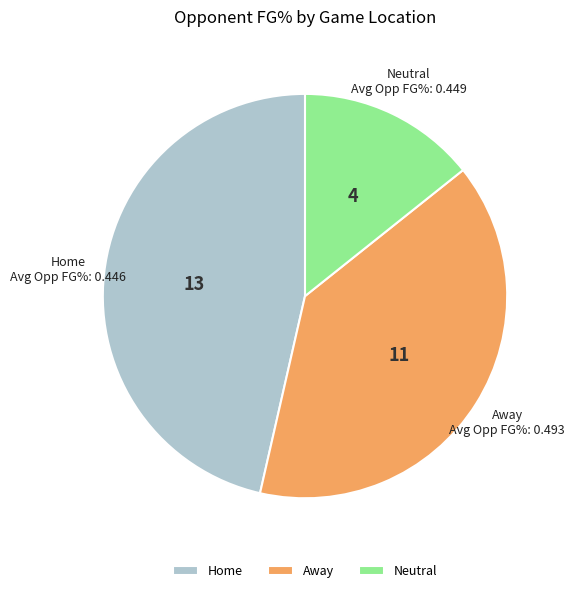

How many segments does this pie chart have?

3